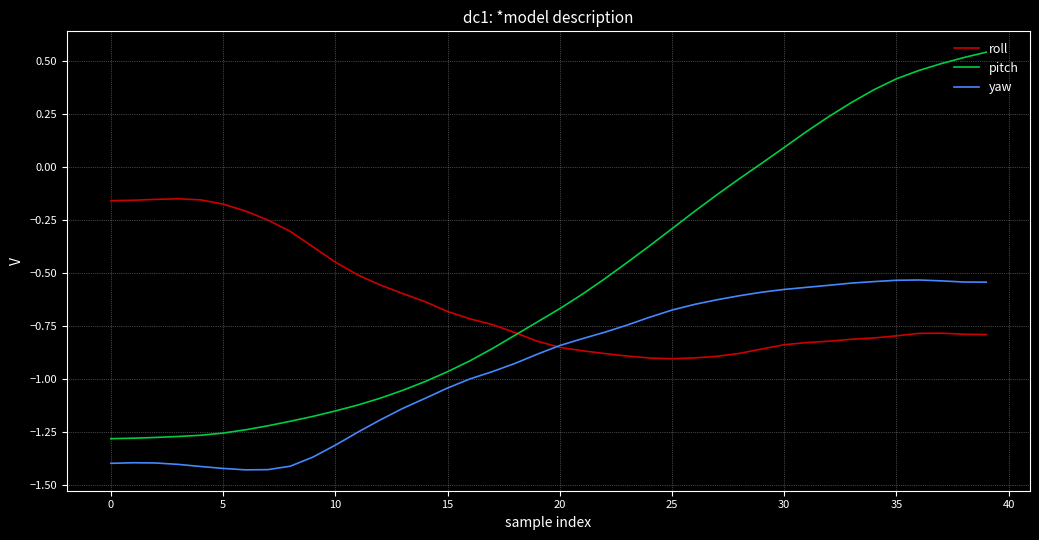

True or false: pitch and yaw cross at least once.

False